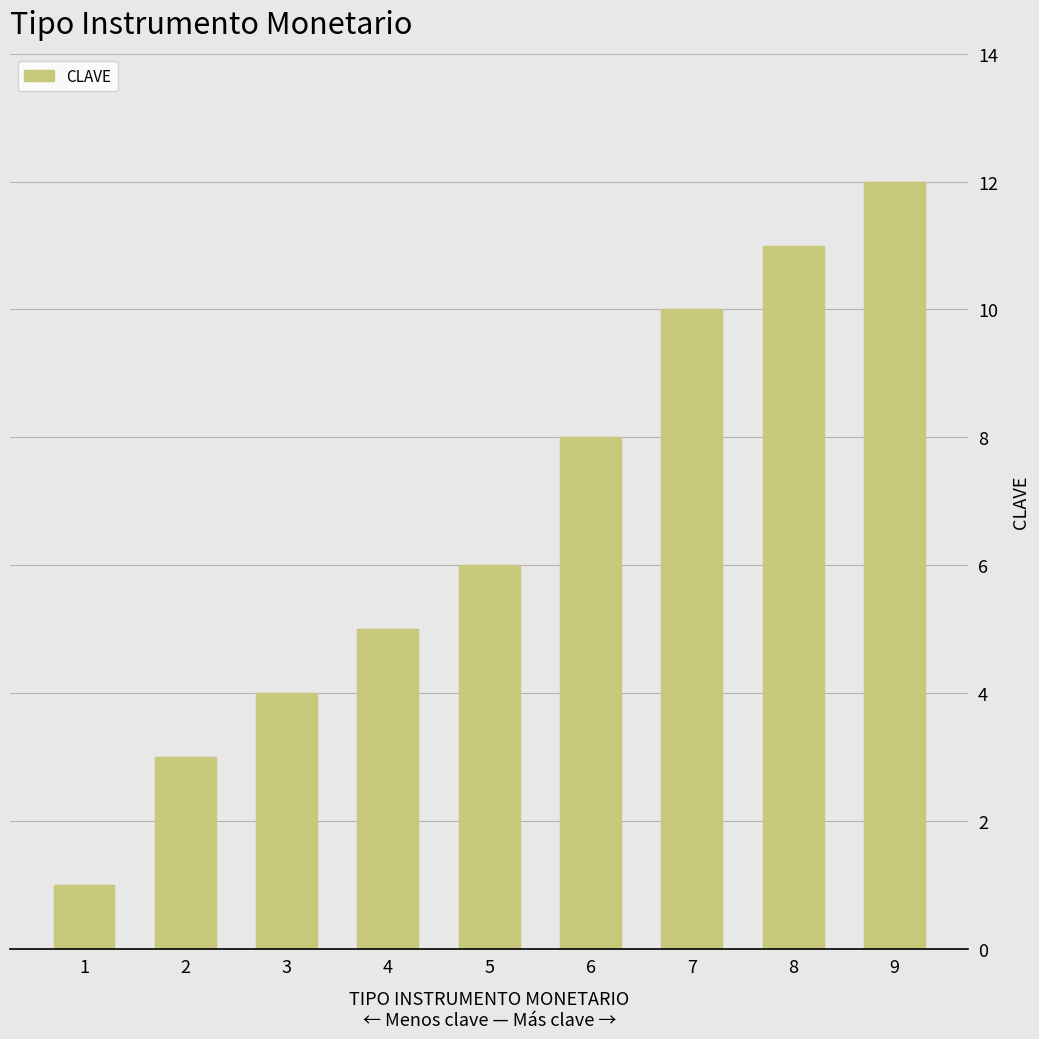

What is the average value?

7